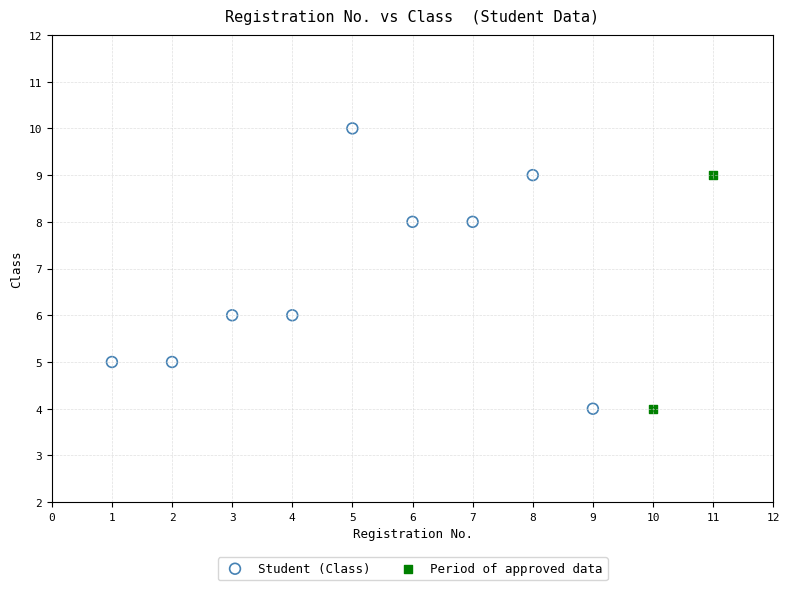

Which series reaches the maximum Y coordinate?

Student (Class)